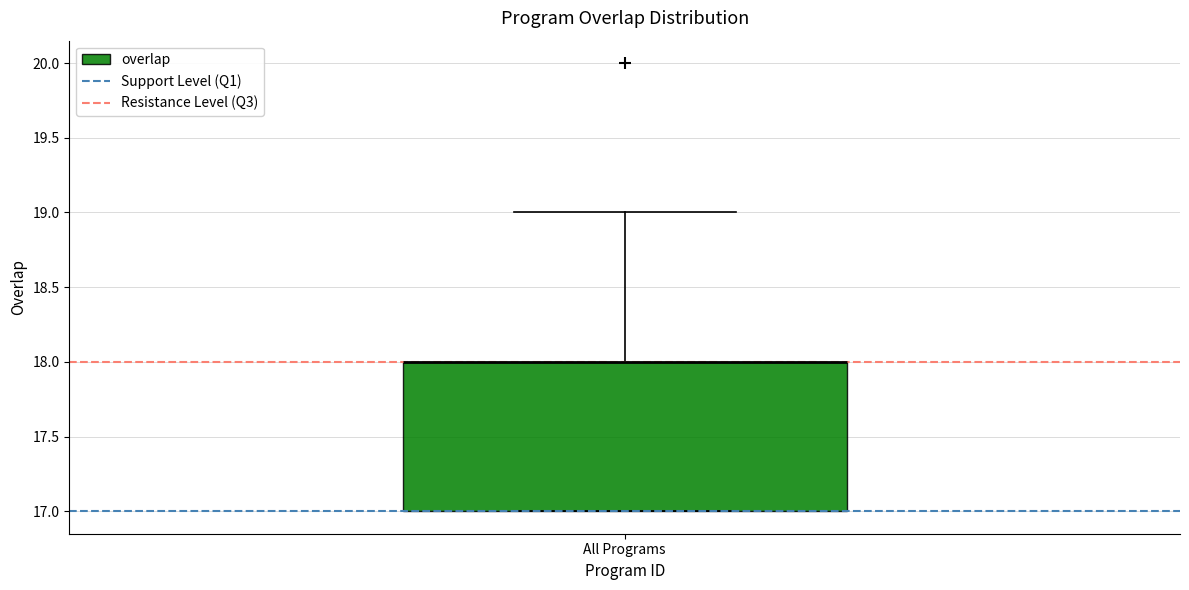

Where is the upper edge of the box for All Programs on the y-axis? The values are not printed on the chart, so give them approximately, as read against the axis.

18